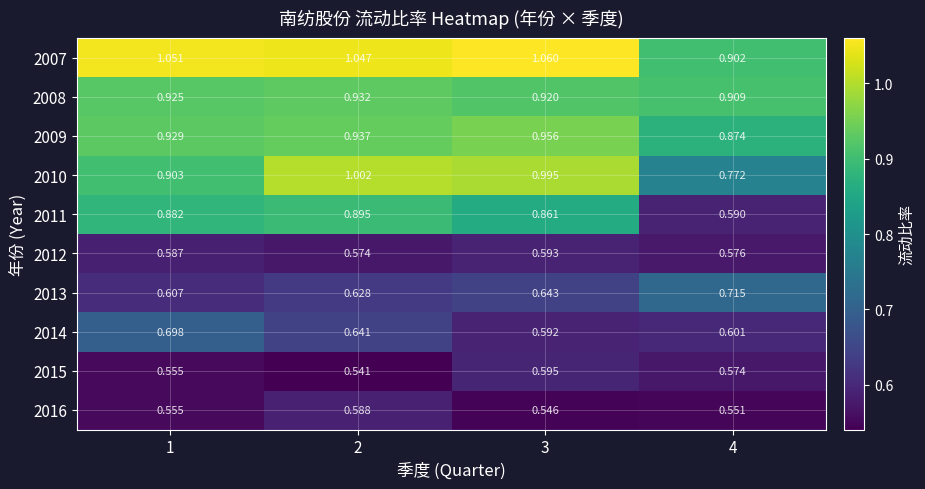

Is the value of 2010 at 1 greater than the value of 2016 at 1?

Yes